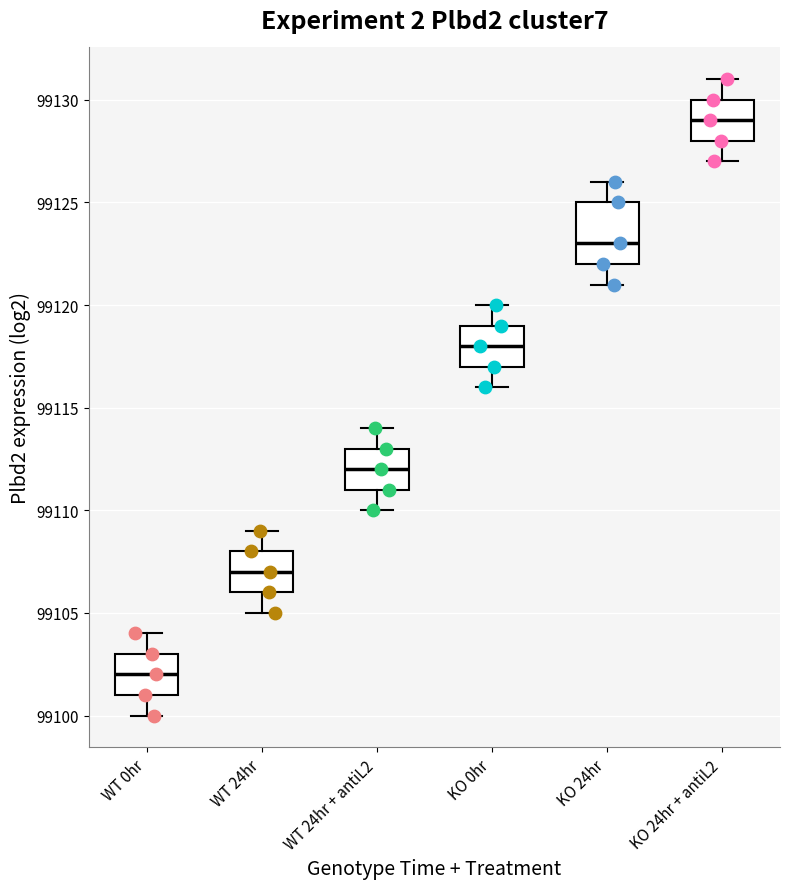

Where is the upper edge of the box for WT 24hr + antiL2 on the y-axis? The values are not printed on the chart, so give them approximately, as read against the axis.

99113